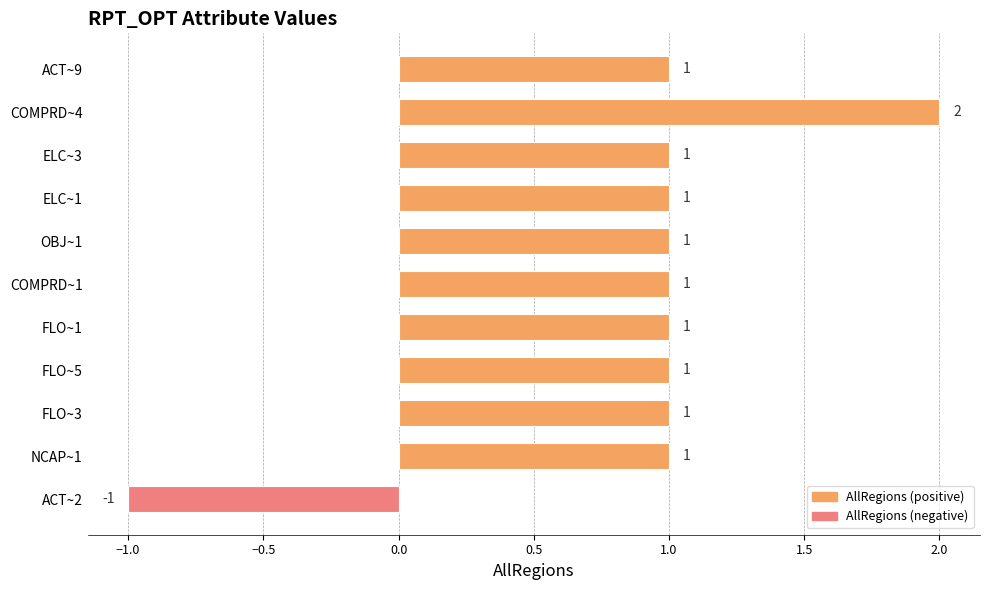

How many series are shown in this chart?

1